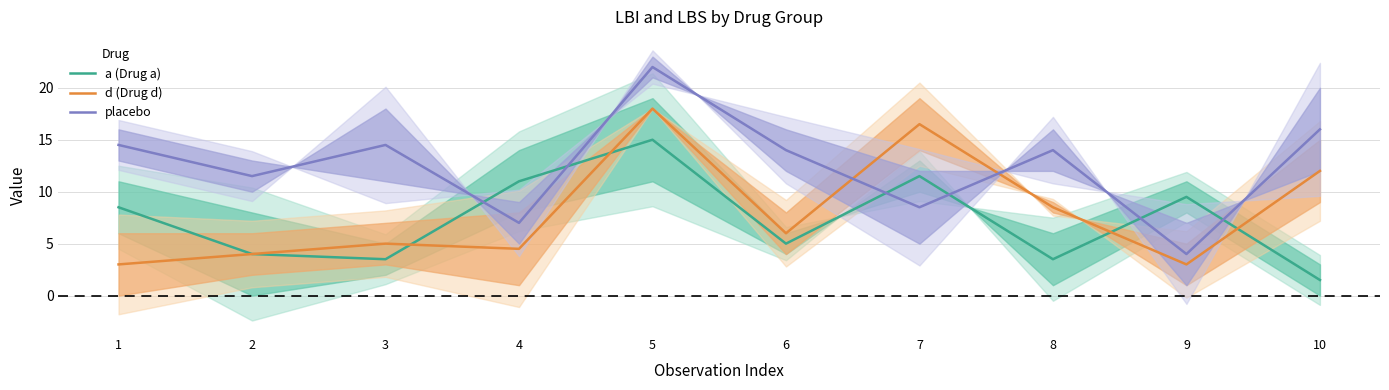

Which series has the largest total across all categories?

placebo